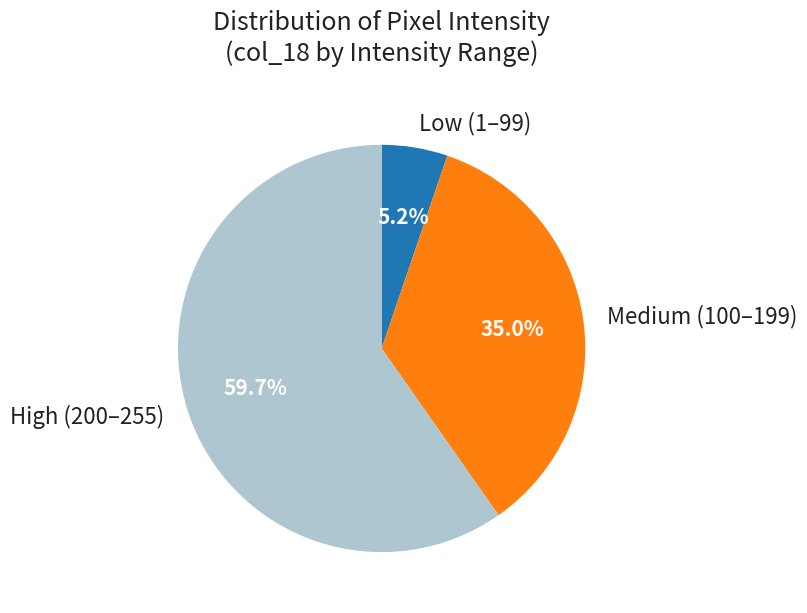

How many slices are in this pie chart?

3